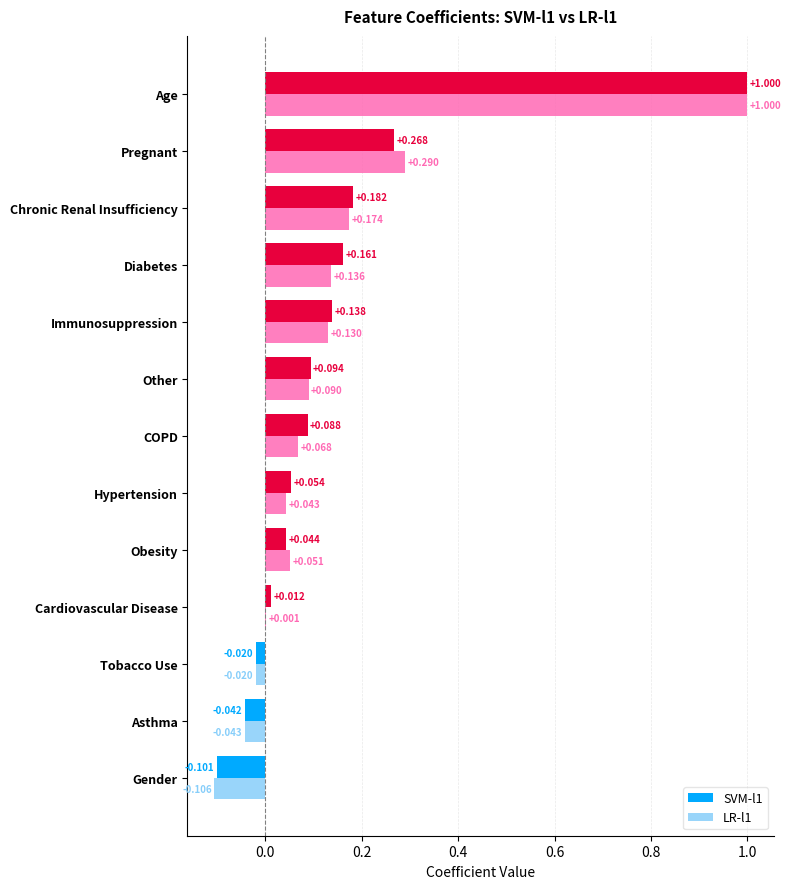

What are all the series names shown in the legend?

SVM-l1, LR-l1